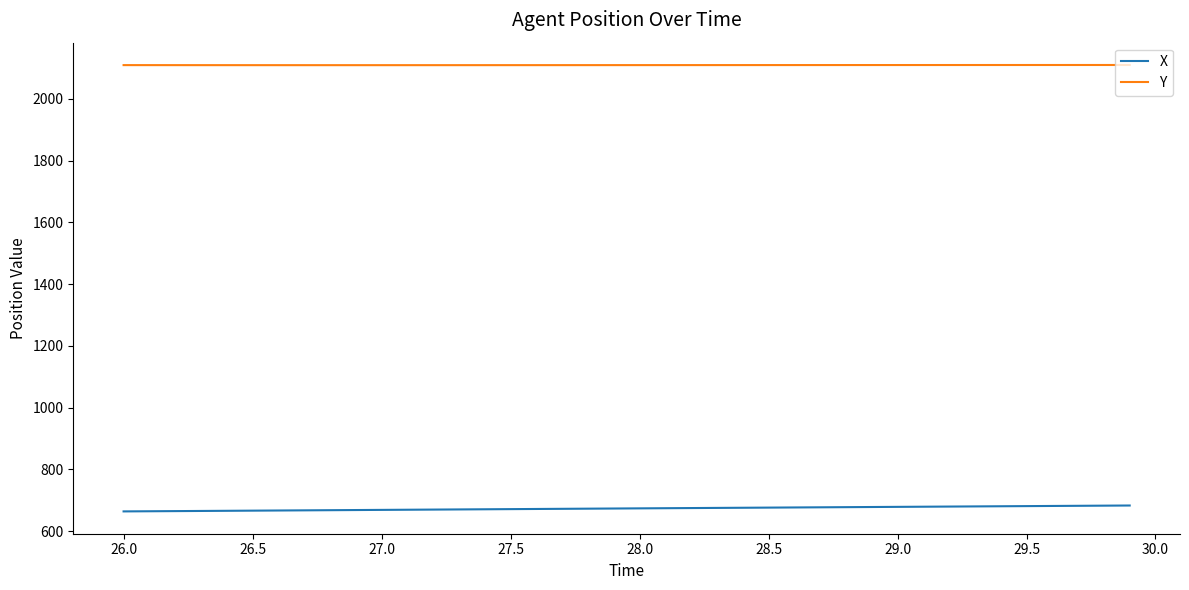

True or false: Y and X intersect in this chart.

False